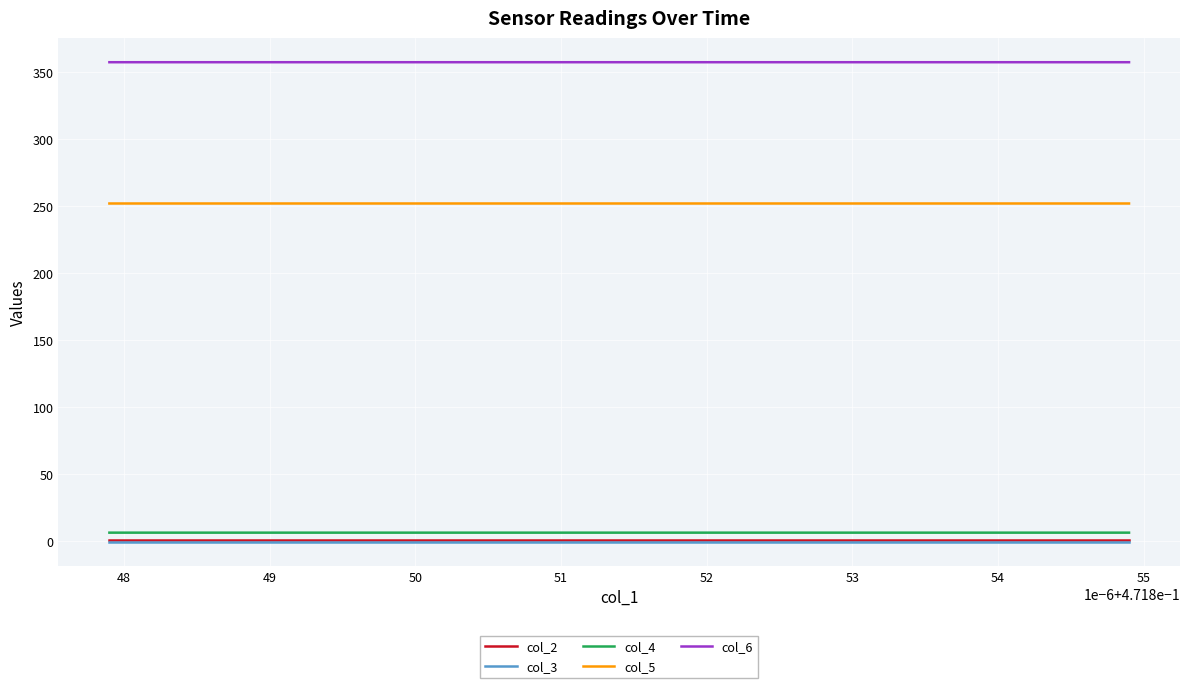

What are all the series names shown in the legend?

col_2, col_3, col_4, col_5, col_6